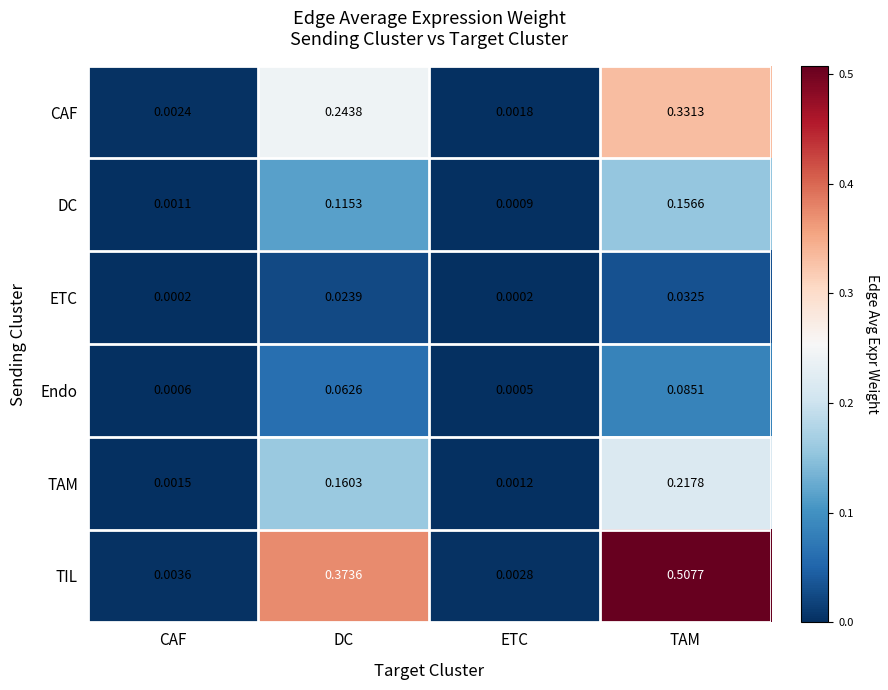

Which category has the highest value across all series?

TAM